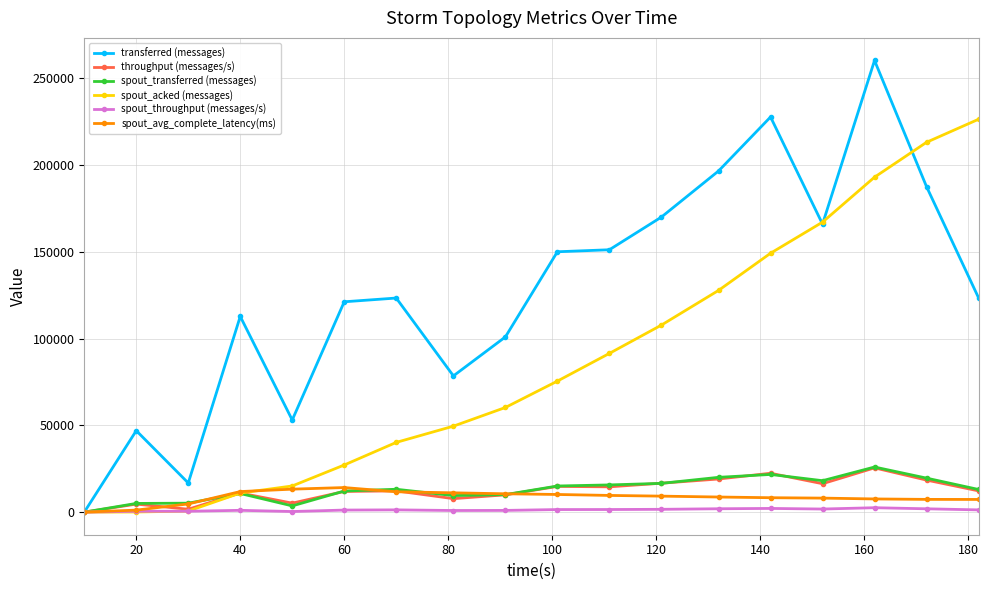

At how many categories does at least one series exceed 97014?

13